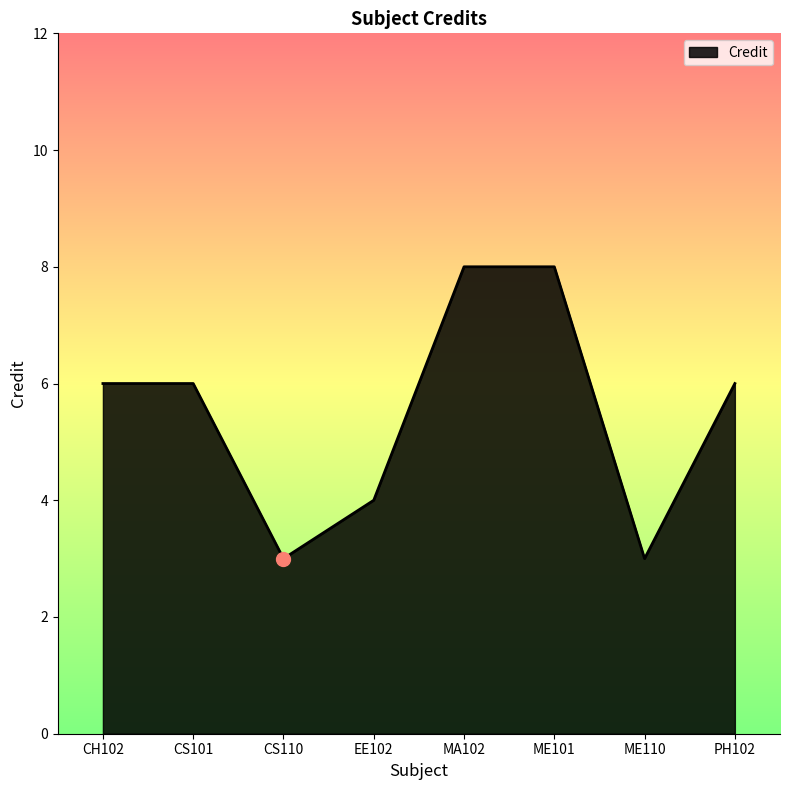

The value at PH102 is 2. True or false?

False